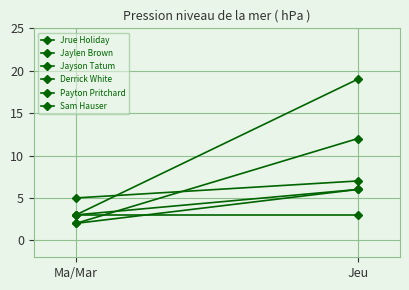

At which category is the sum across all series the highest?

Jeu